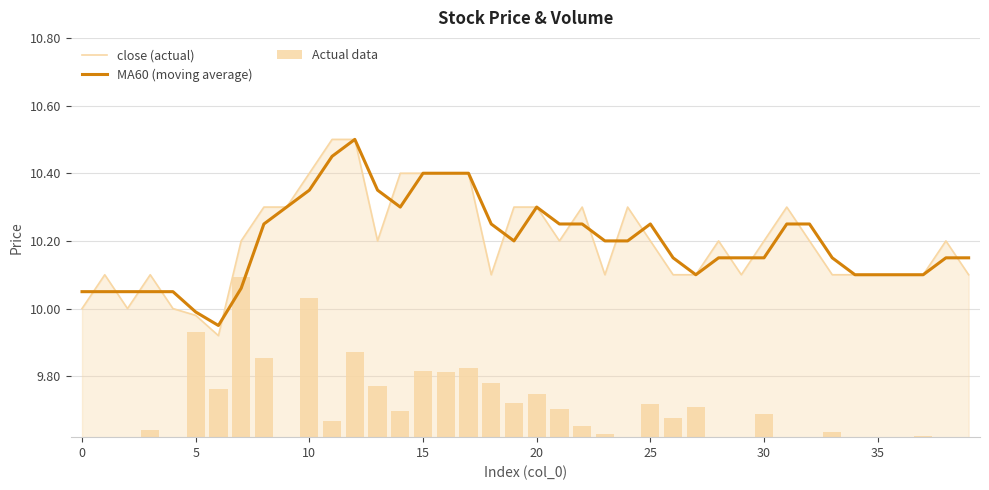

What is the sum of the Actual data values at 19 and 10?

0.1